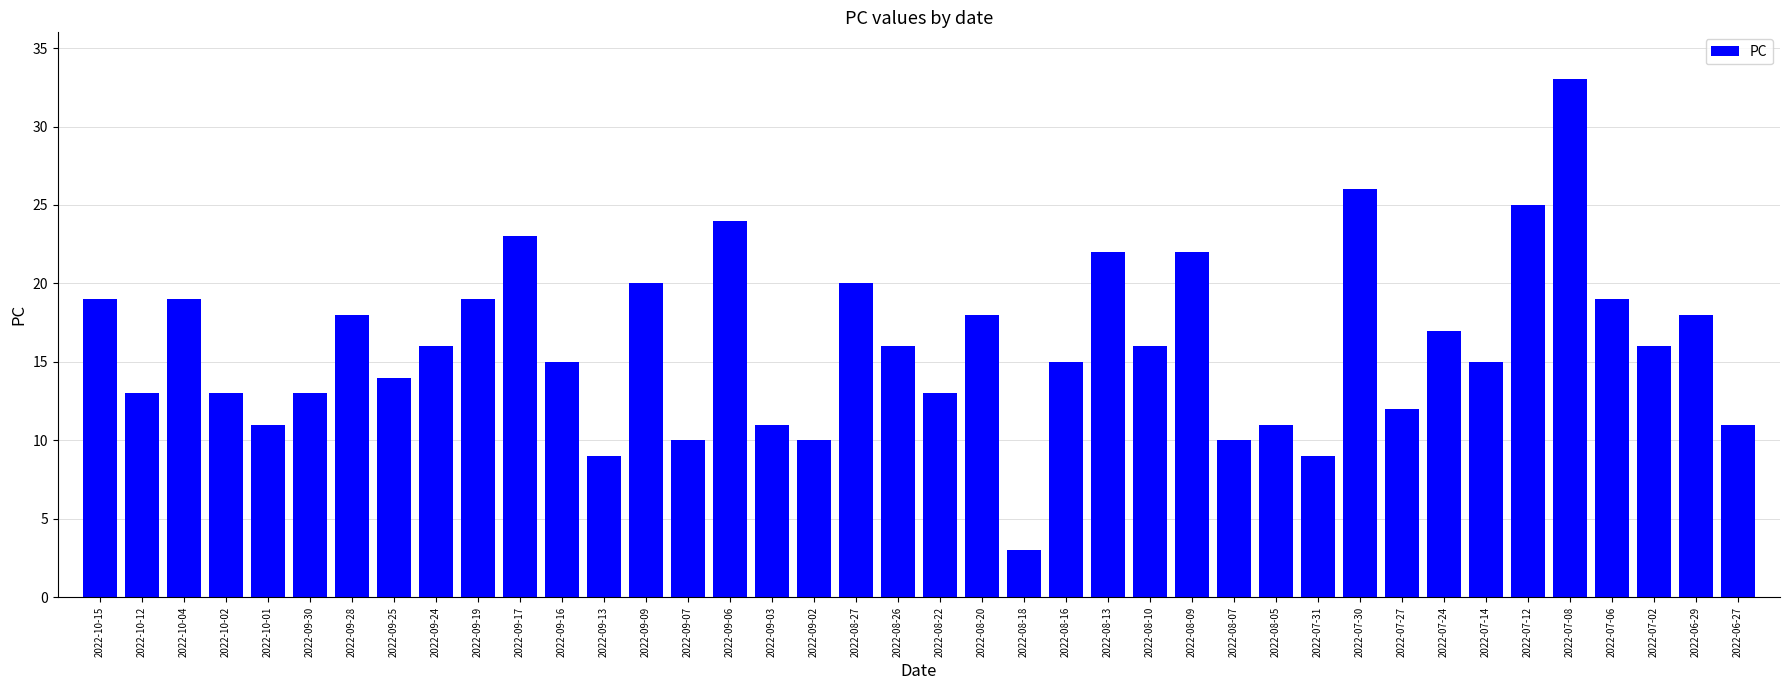

Which has a higher value, 2022-08-27 or 2022-09-17?

2022-09-17